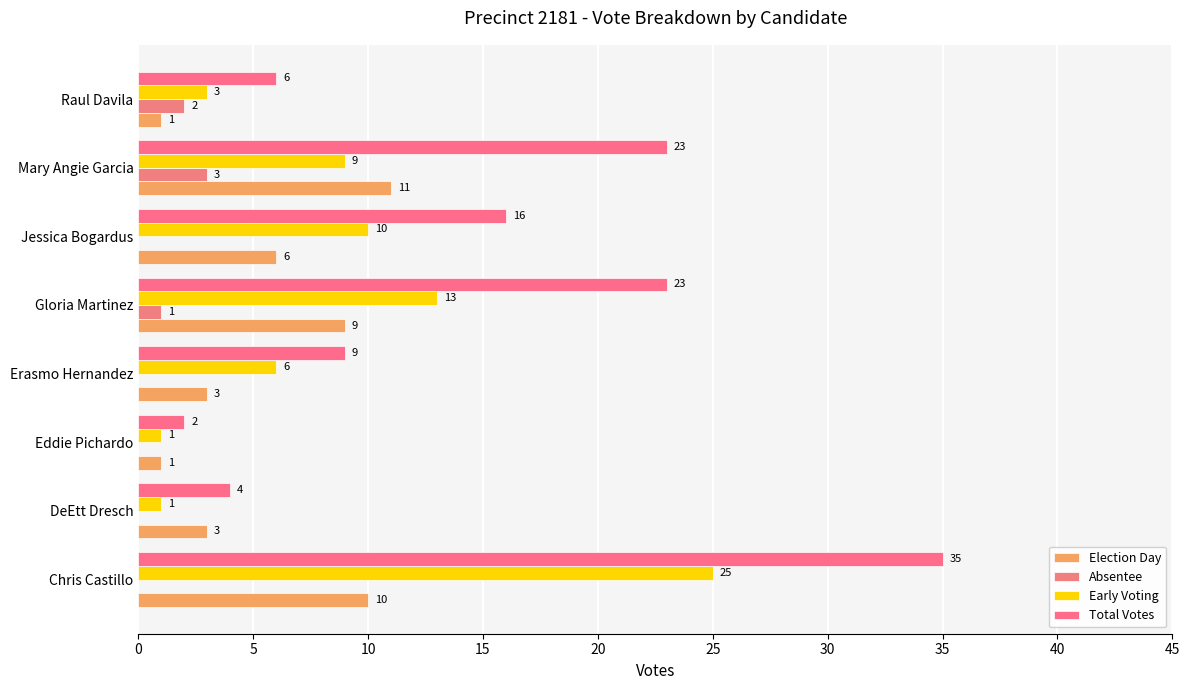

Count the Election Day values in the range 3 to 10.

5